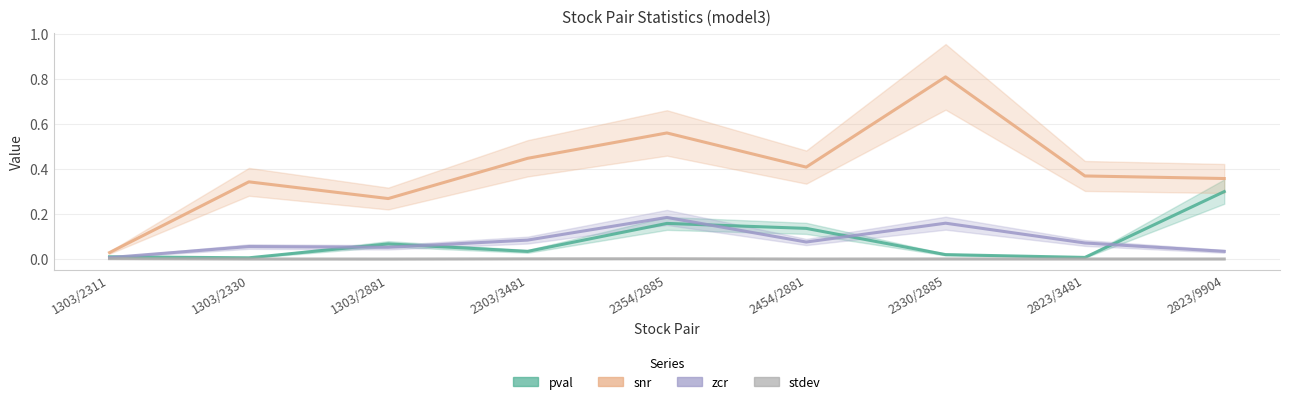

What is the spread (max minus min) of values at 2303/3481?

0.4